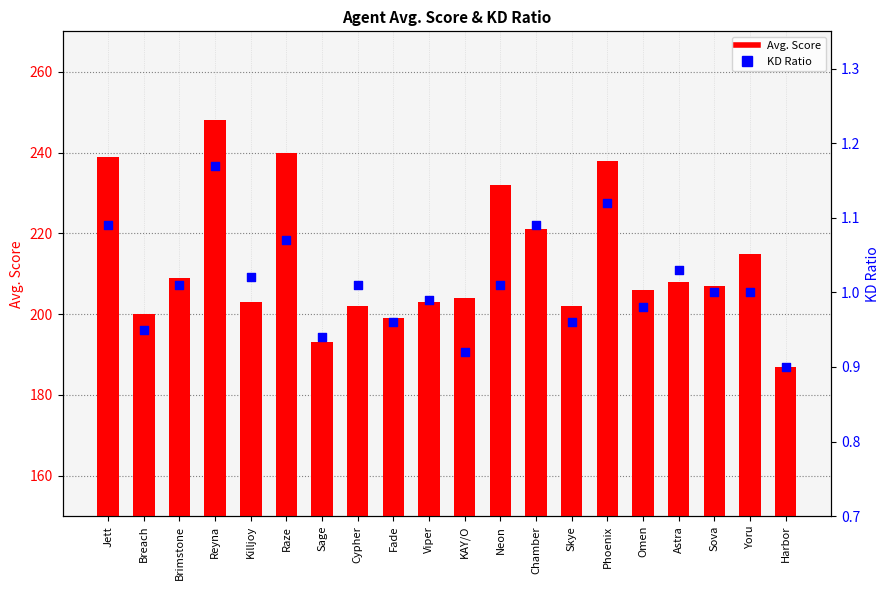

Is the value of KD at Breach greater than the value of Avg. Score at Harbor?

No